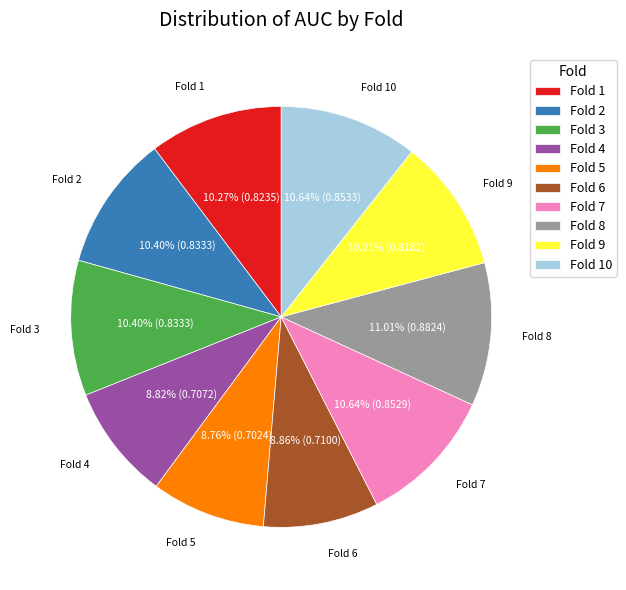

Is the sum of Fold 3 and Fold 10 greater than half?

No